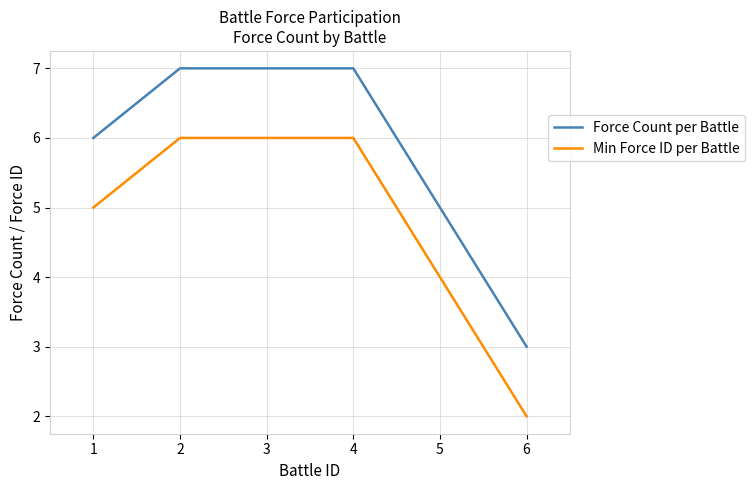

True or false: Min Force ID per Battle has a value of 9 at 3.

False